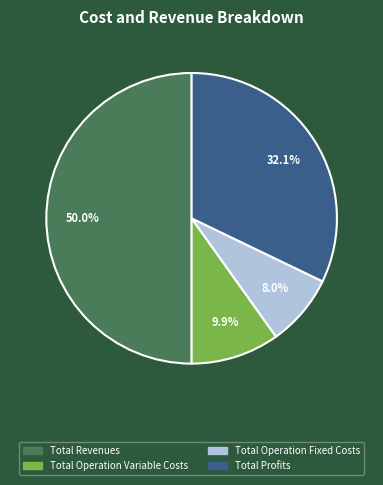

Does Total Profits account for over 50% of the chart?

No